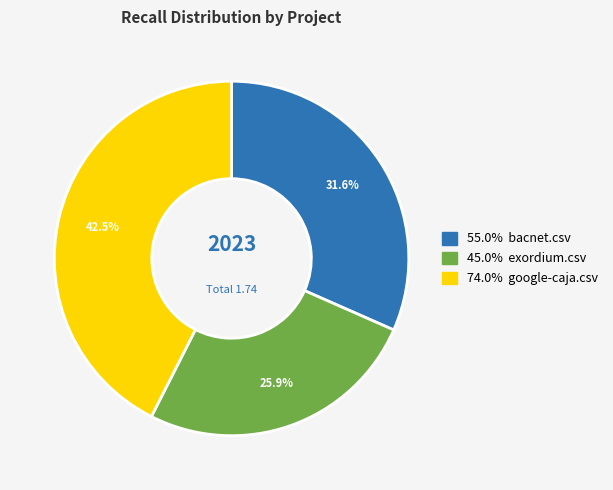

Count the number of slices in the pie.

3